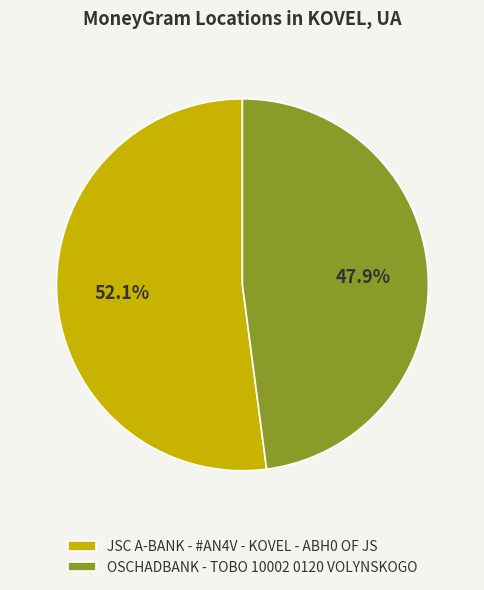

True or false: OSCHADBANK - TOBO 10002 0120 VOLYNSKOGO accounts for 48% of the total.

True